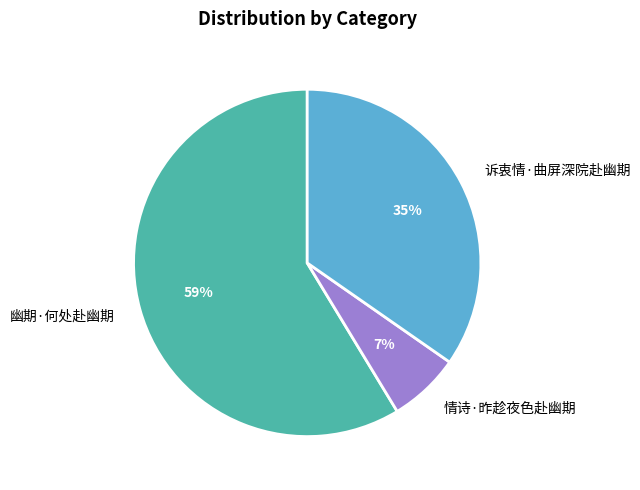

Is it true that 诉衷情·曲屏深院赴幽期 is 47% of the pie?

False